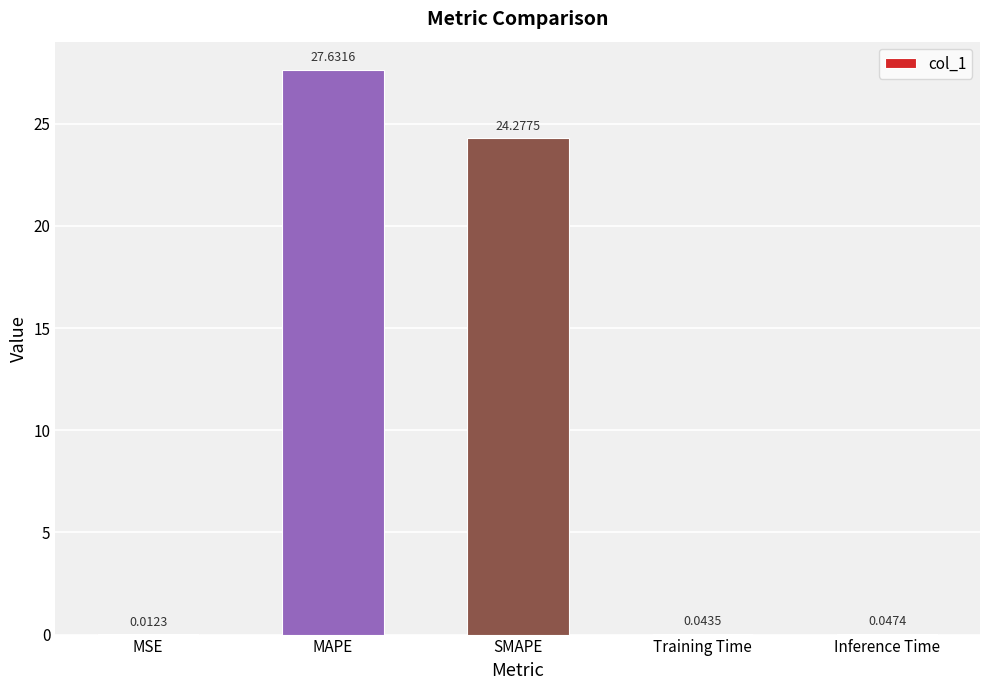

What is the sum of all values?

52.0